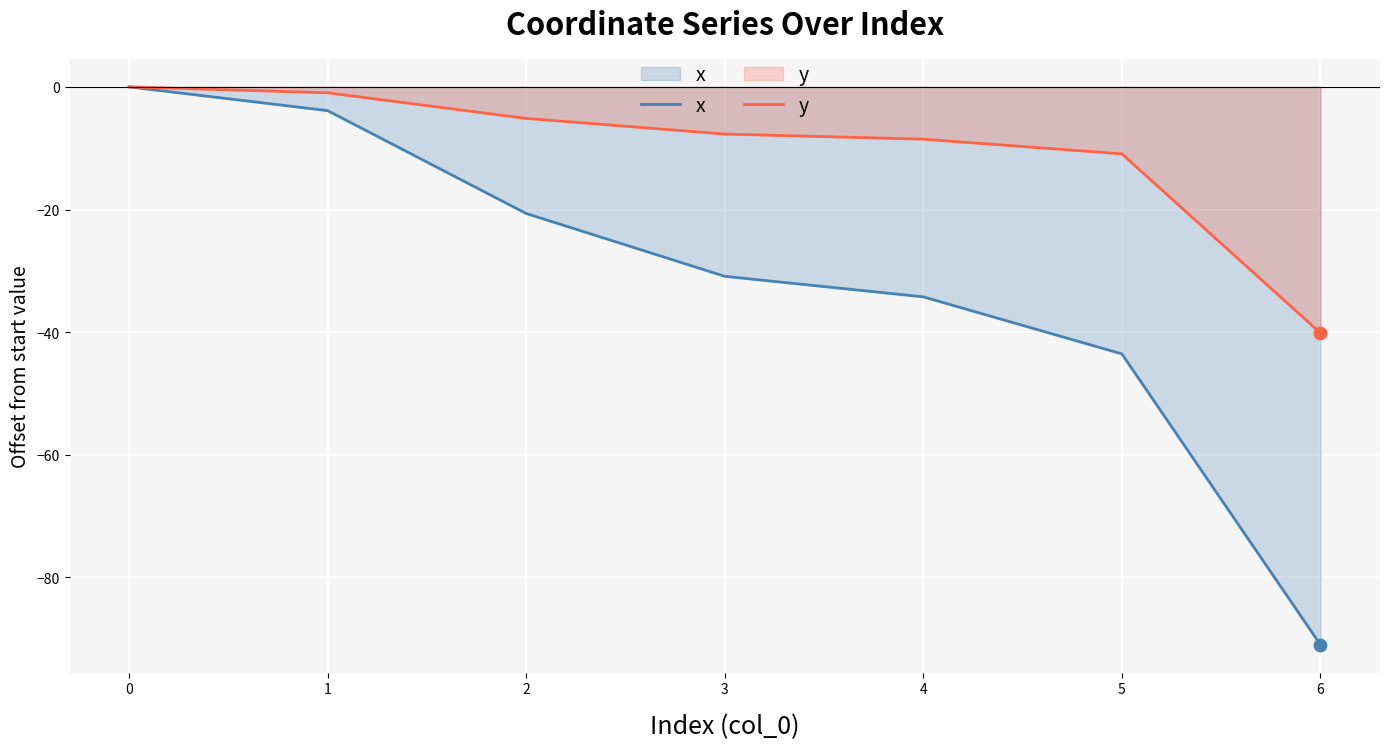

At how many categories does at least one series exceed -56?

7